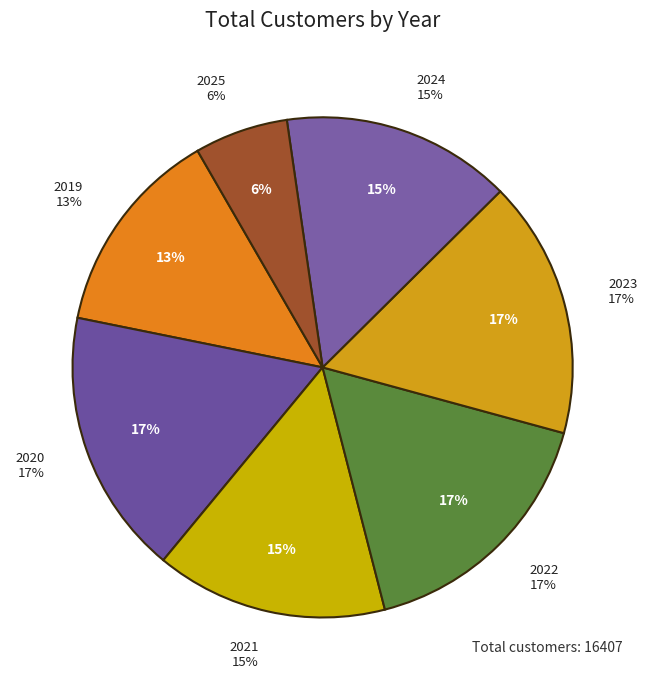

What is the change in value from 2024 to 2025?

-1446